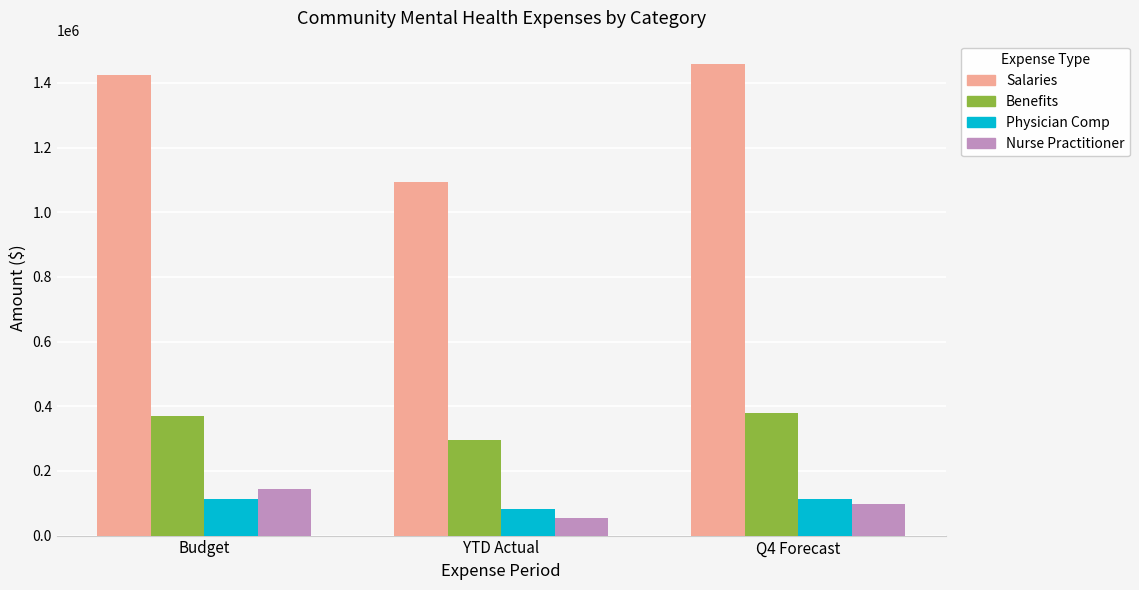

Which label corresponds to the largest value in the chart?

Q4 Forecast